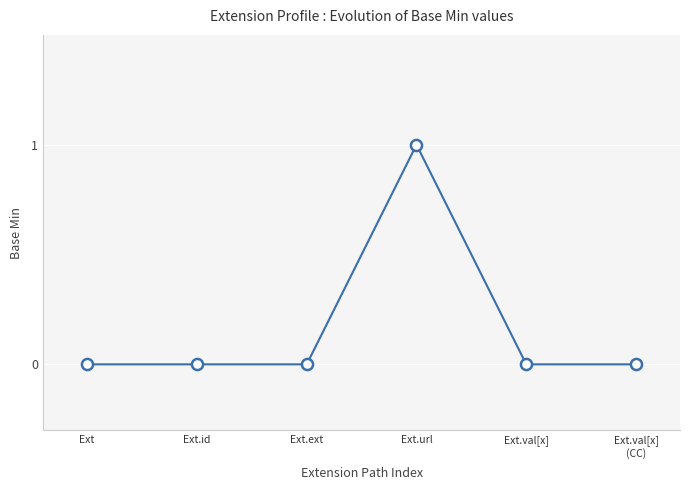

What is the label of the 5th point from the right?

Ext.id